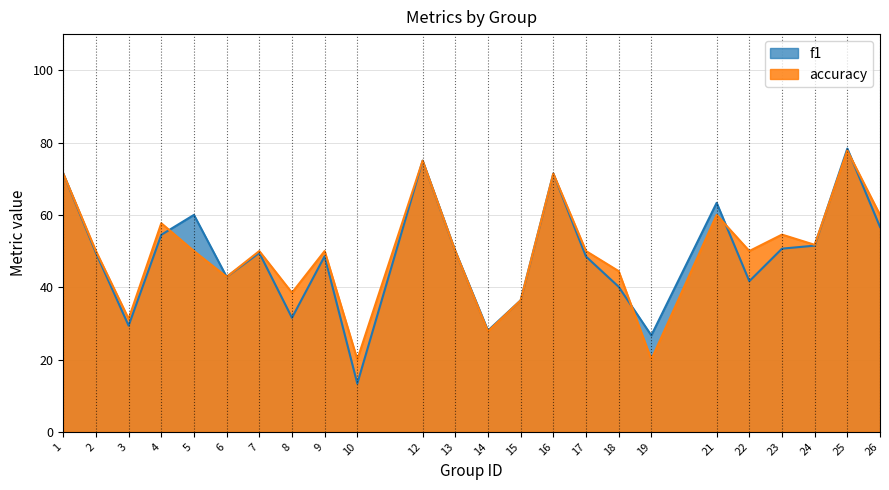

Is it true that accuracy equals 35.7 at 10?

False